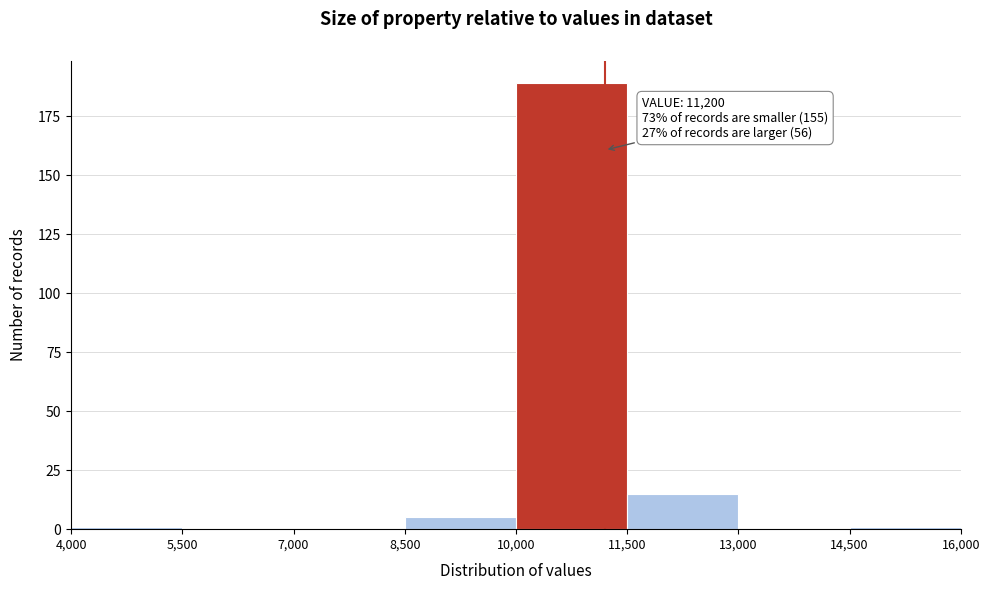

Over which range of the x-axis is the bar tallest?

10,000 to 11,500